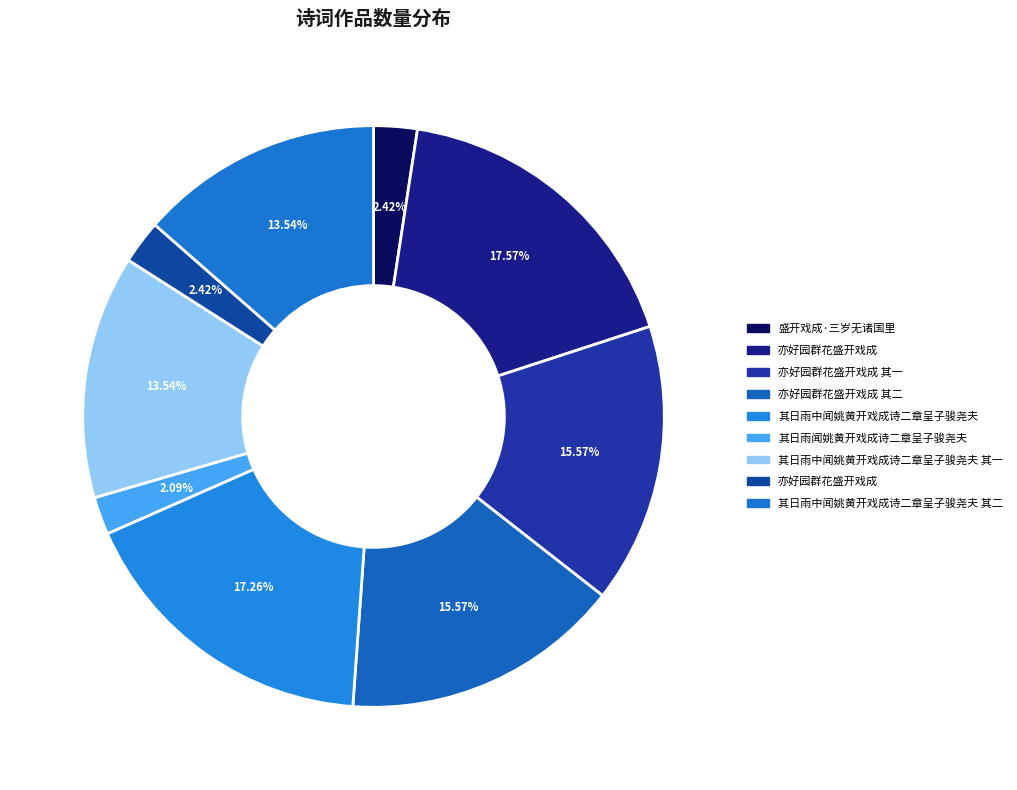

Count the number of slices in the pie.

9